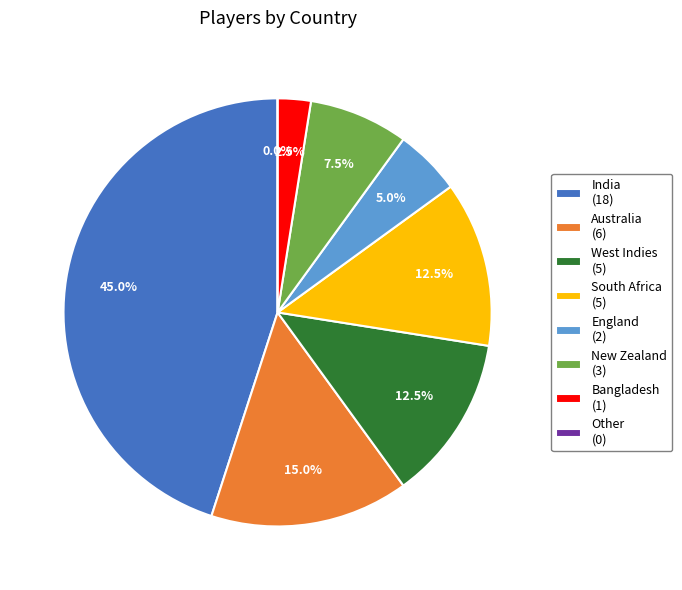

What is the majority slice?

India